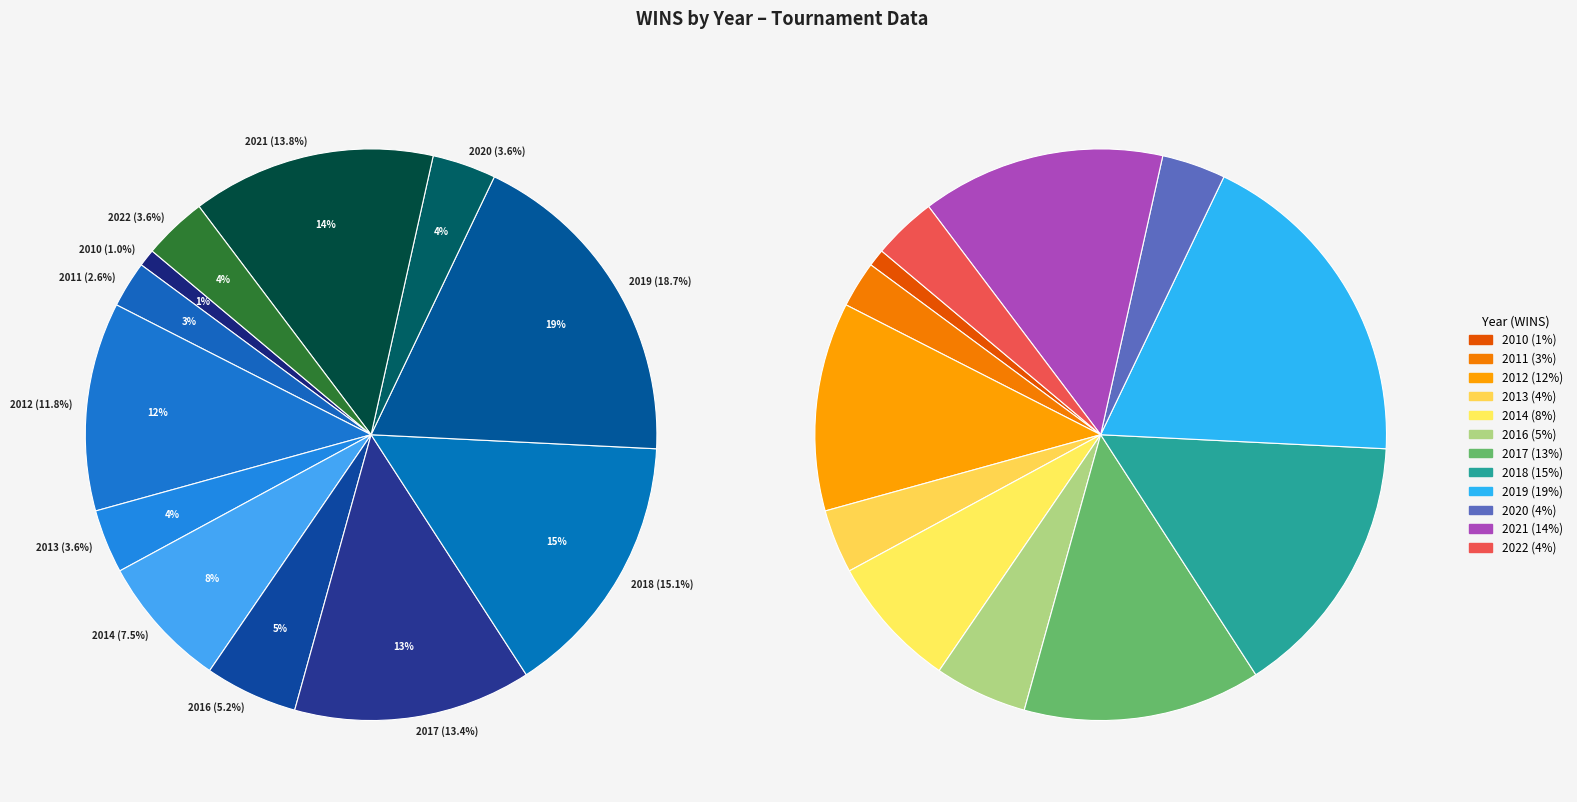

Combined, what portion of the pie is 2018 and 2011?

17.7%